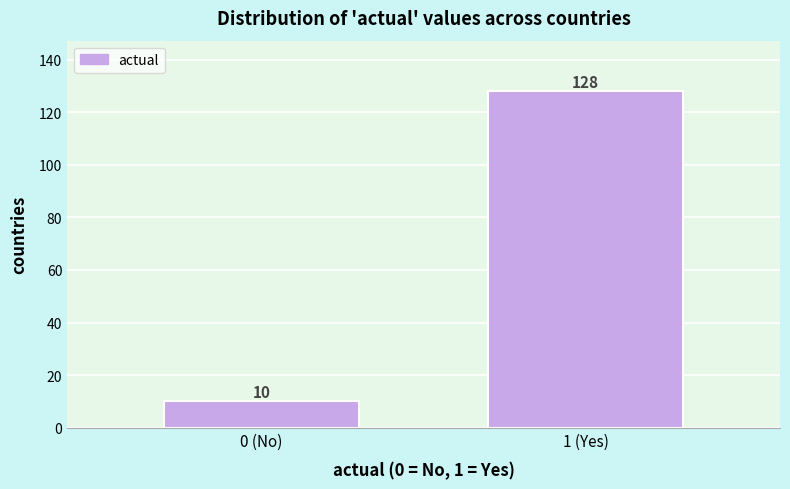

Reading right to left, extract all data points from this chart.

1 (Yes)=128	0 (No)=10